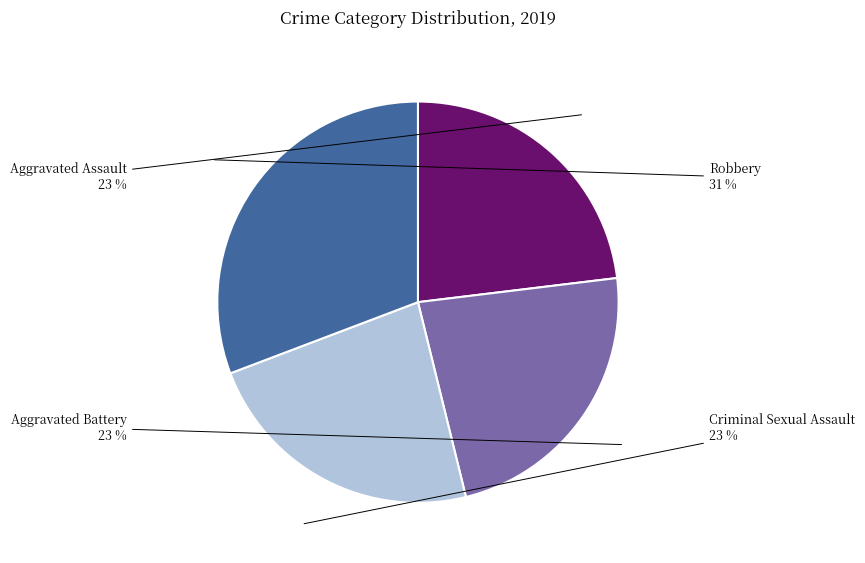

To the nearest percent, what is the difference between the largest and smallest slice percentages?

8%